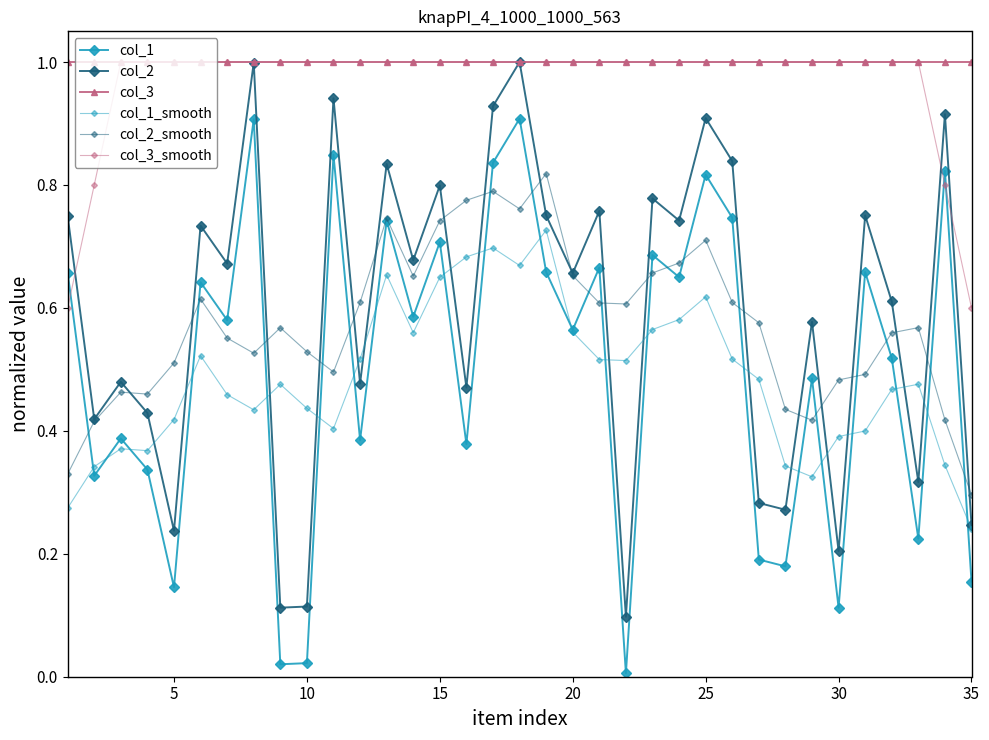

Count the number of data series in this chart.

6